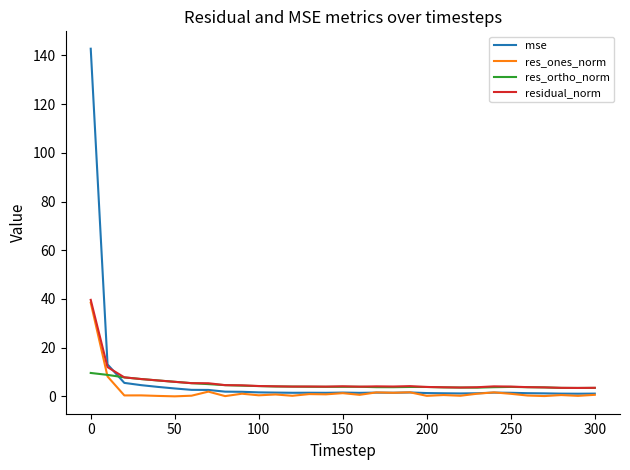

After their last crossing, which series has the higher values: res_ortho_norm or mse?

res_ortho_norm